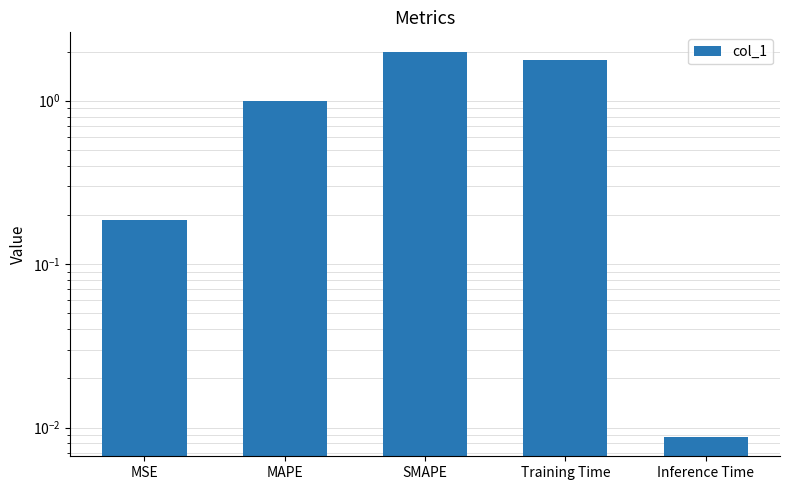

Is it true that the value at Training Time is 1.8?

True